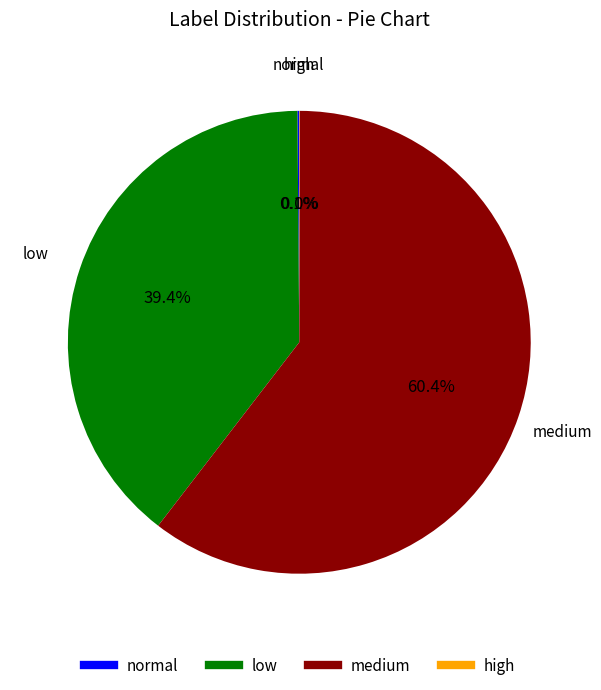

Between medium and low, which is larger?

medium